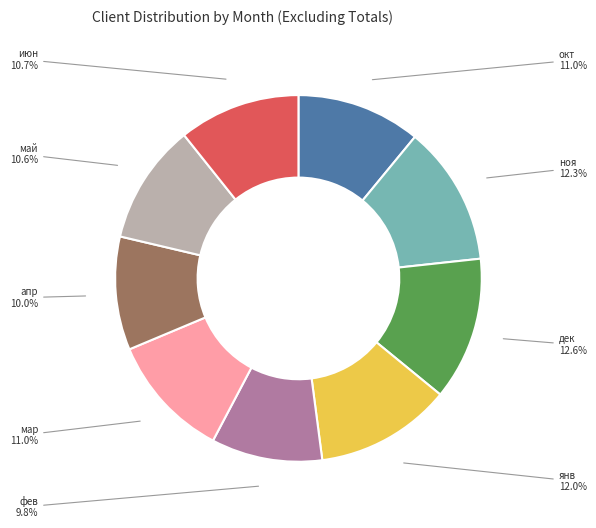

To the nearest percent, what portion does апр represent?

10%